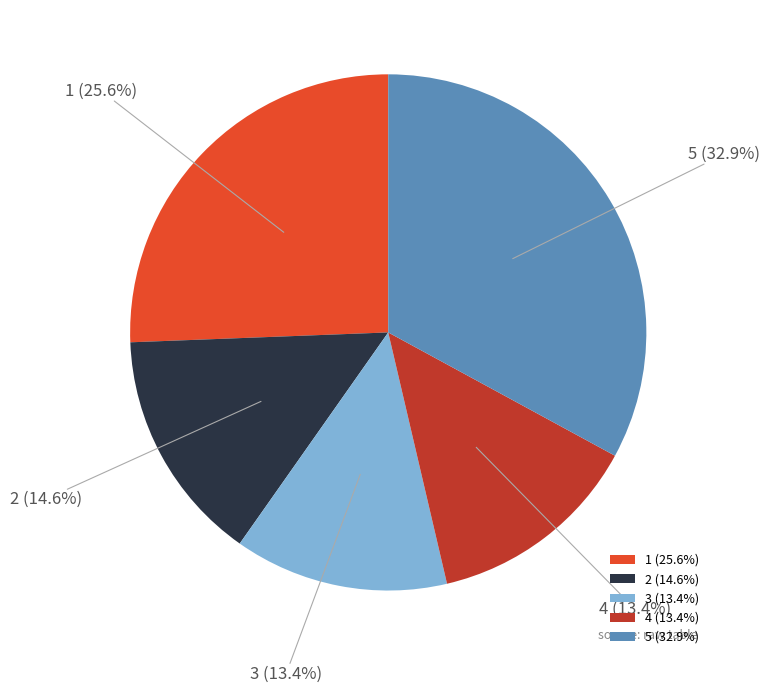

What percentage is the 3 slice, to the nearest percent?

13%